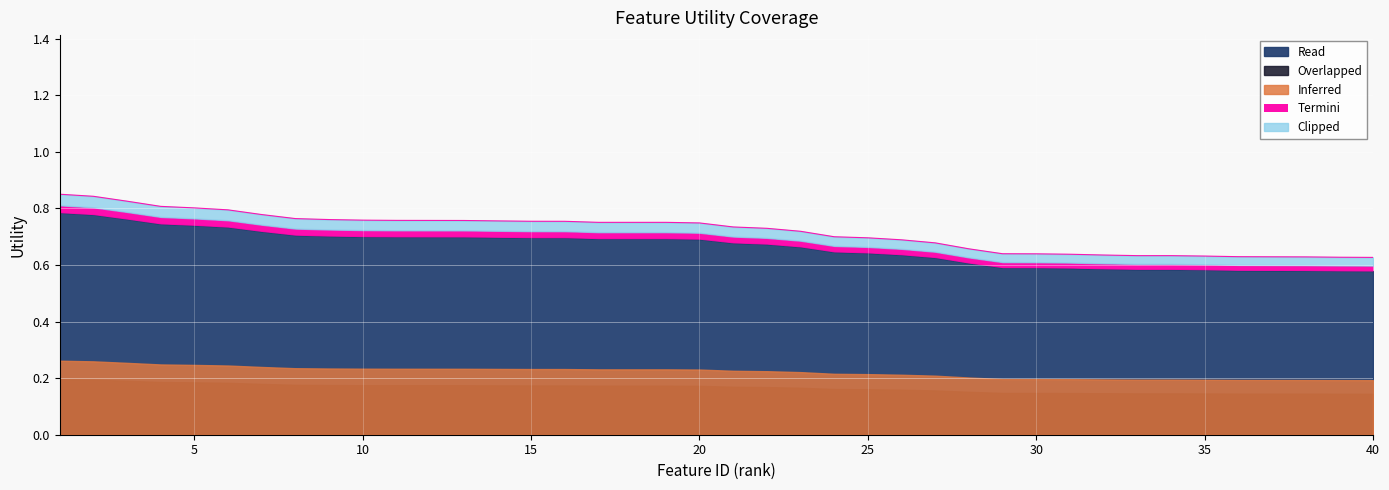

Reading left to right, transcribe all the data shown in this chart.

1=0.8	2=0.8	3=0.8	4=0.8	5=0.8	6=0.8	7=0.8	8=0.8	9=0.8	10=0.8	11=0.8	12=0.8	13=0.8	14=0.8	15=0.8	16=0.8	17=0.8	18=0.8	19=0.8	20=0.7	21=0.7	22=0.7	23=0.7	24=0.7	25=0.7	26=0.7	27=0.7	28=0.7	29=0.6	30=0.6	31=0.6	32=0.6	33=0.6	34=0.6	35=0.6	36=0.6	37=0.6	38=0.6	39=0.6	40=0.6